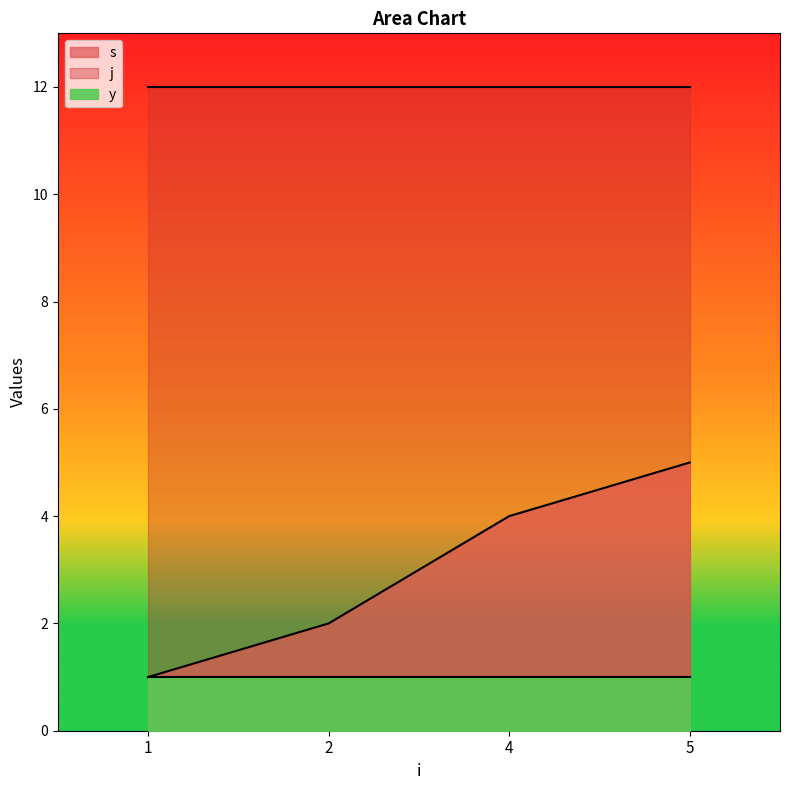

True or false: s has a value of 2 at 1.

False